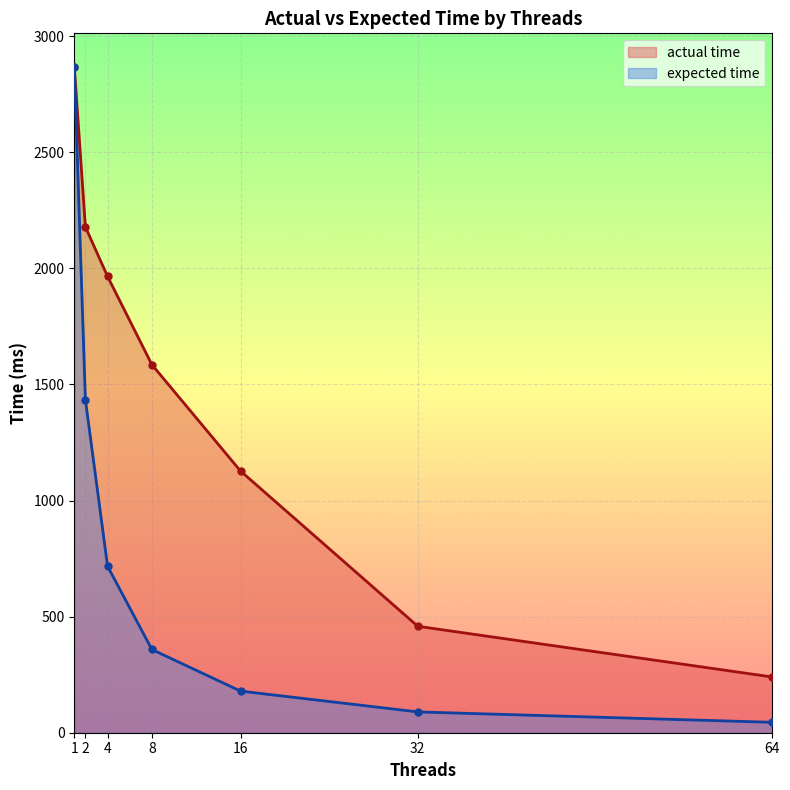

List the series in order of their peak value, lowest first.

expected time, actual time